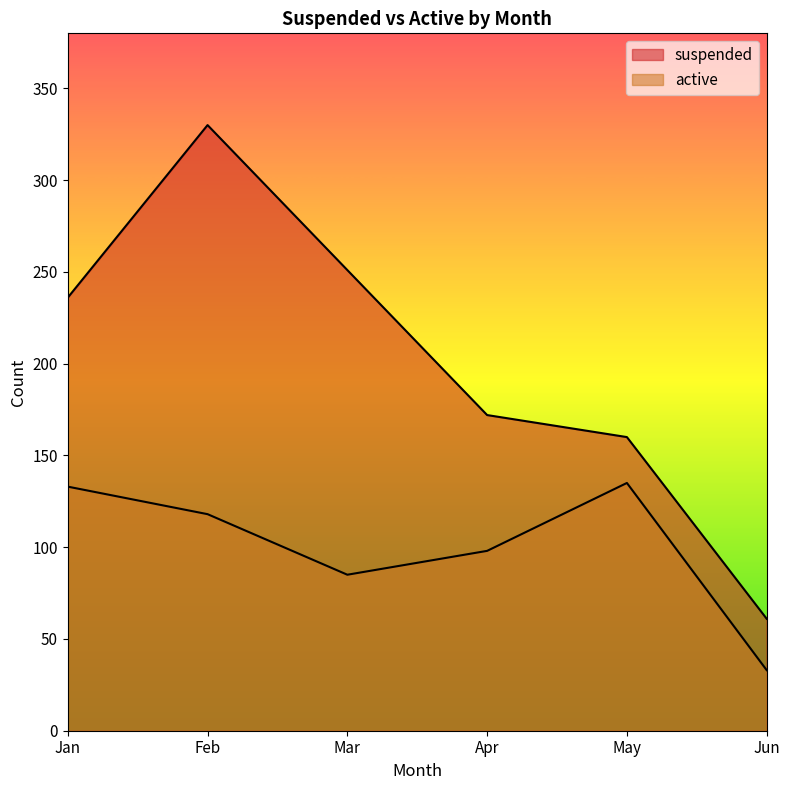

What is the highest value of the active series?

135